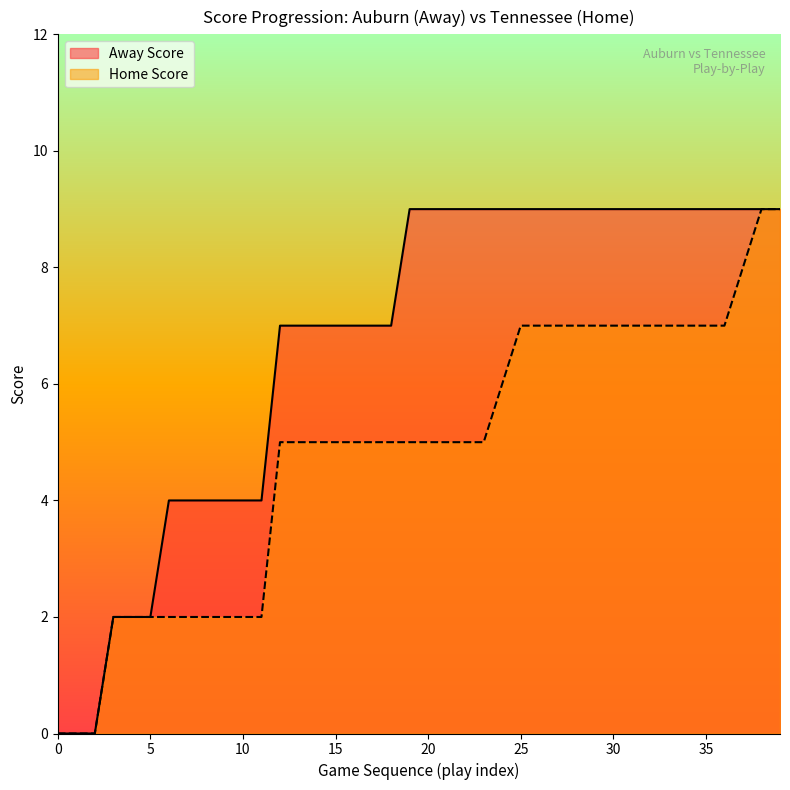

True or false: Away Score has a value of 3 at 5.

False